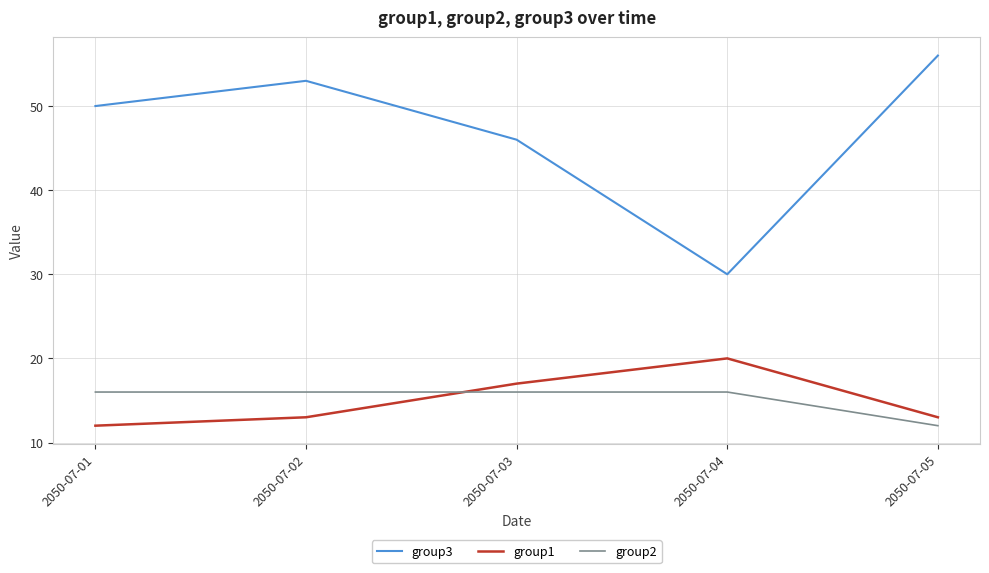

Which series changed the most between 2050-07-03 and 2050-07-04?

group3